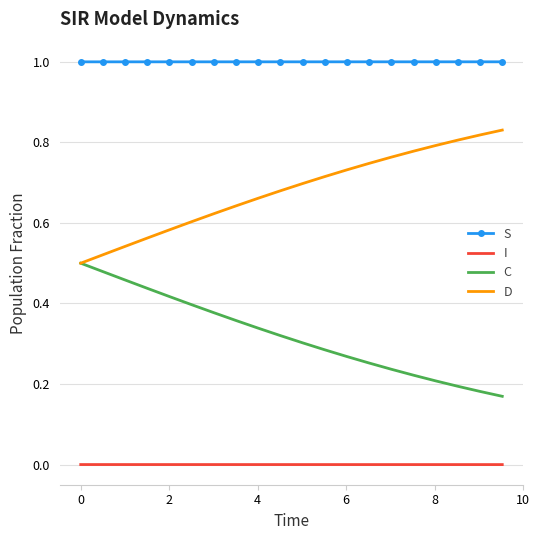

Rank the series by their average value, from highest to lowest.

S, D, C, I